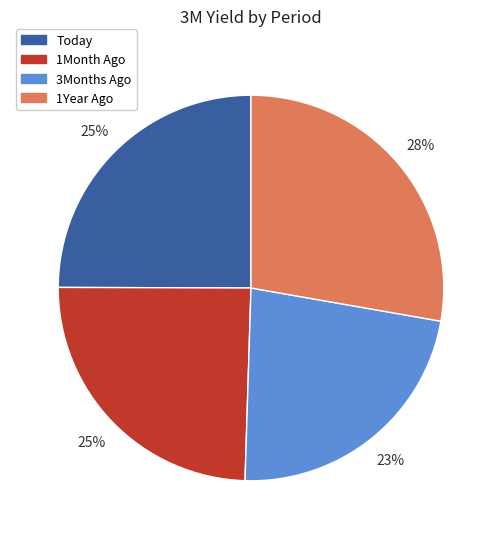

Does 1Month Ago account for over 50% of the chart?

No